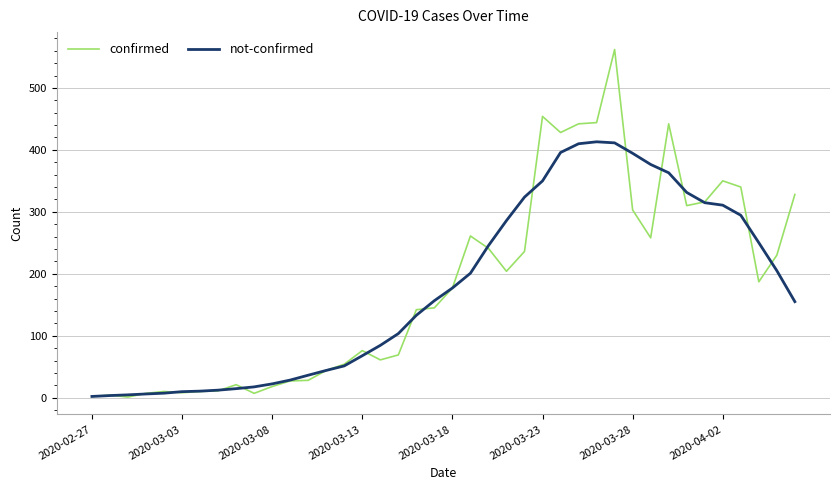

Rank the series by their maximum value, from highest to lowest.

confirmed, not-confirmed